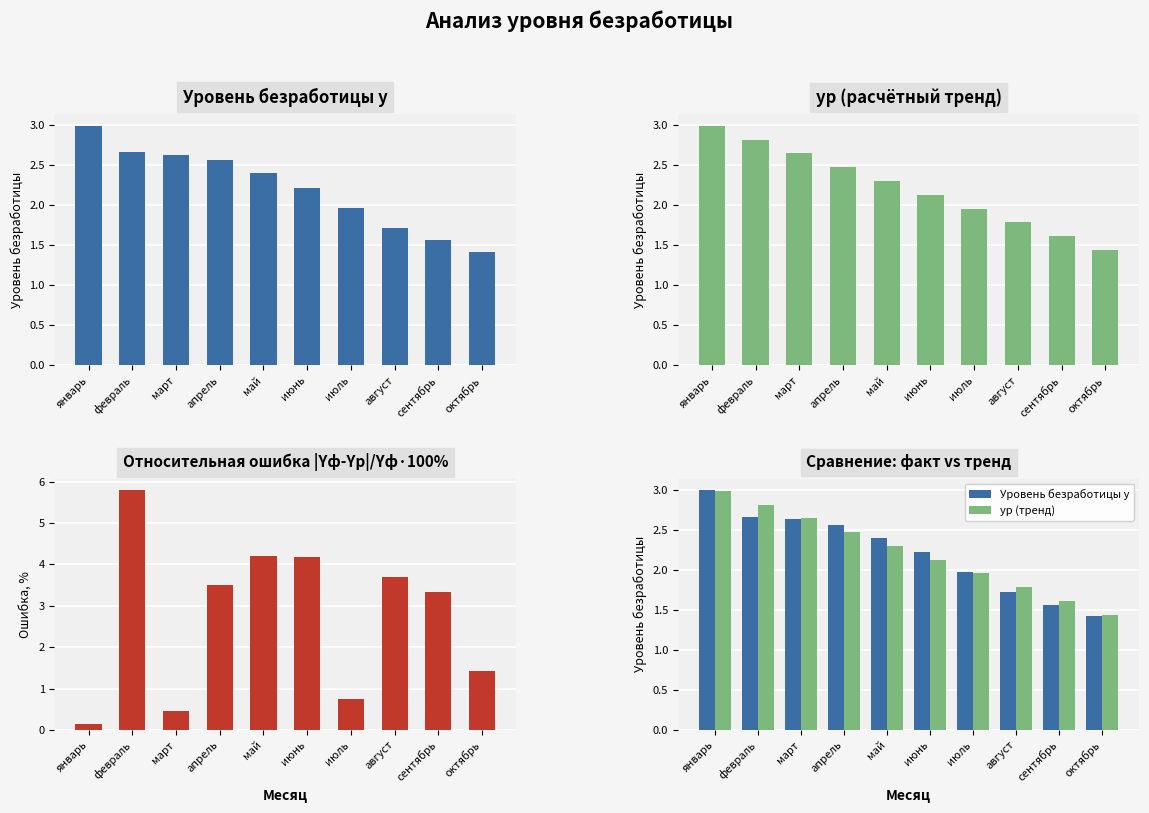

How many groups of bars are there?

10